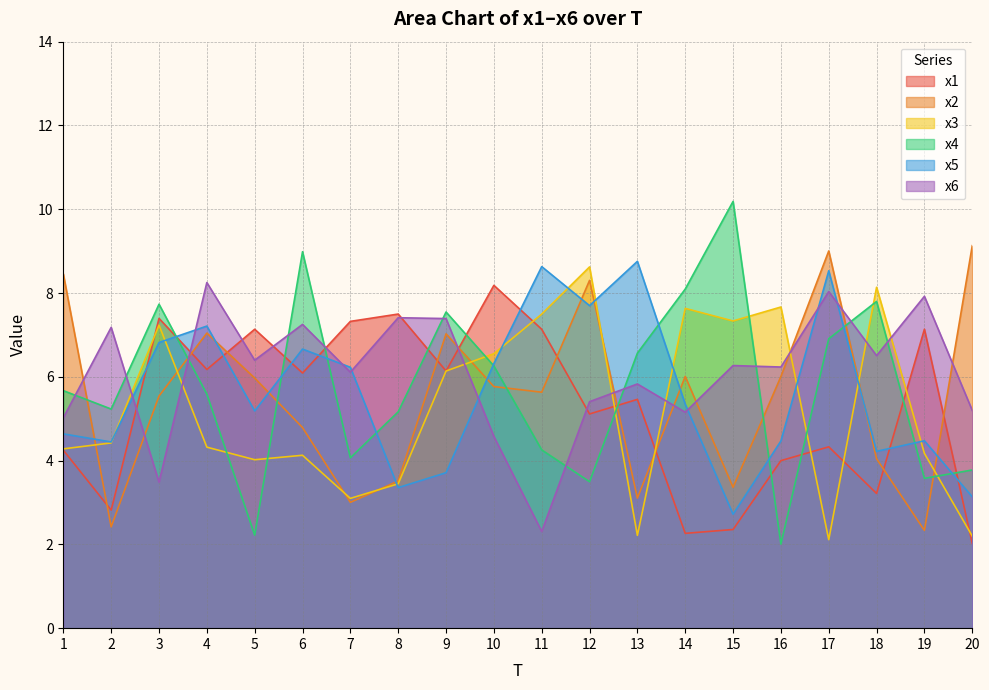

Does the chart have visible grid lines?

Yes